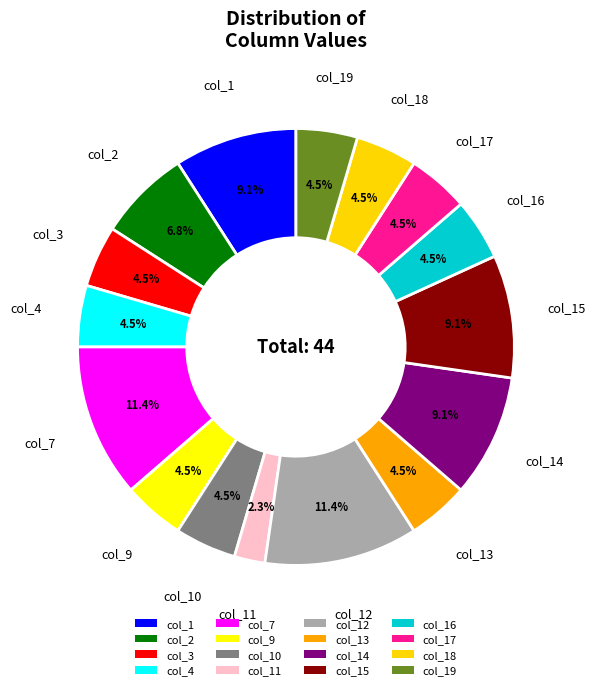

How many segments does this pie chart have?

16